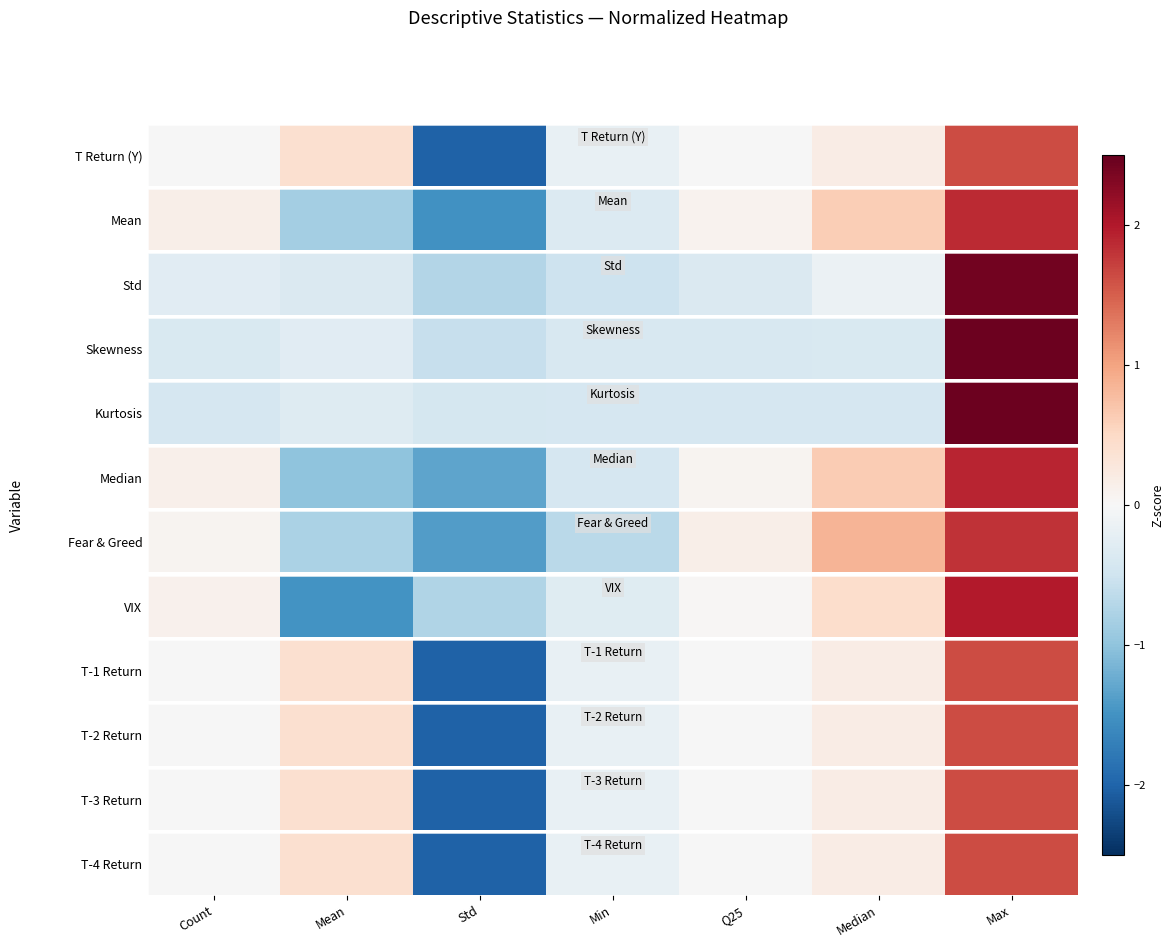

What is the change in value from Std to Min?

+1.8